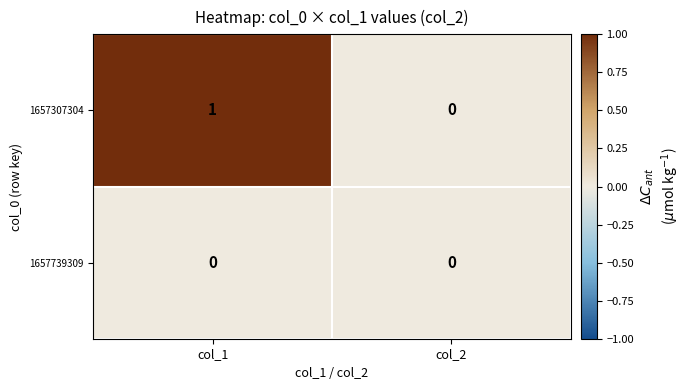

What is the maximum value shown in the chart?

1